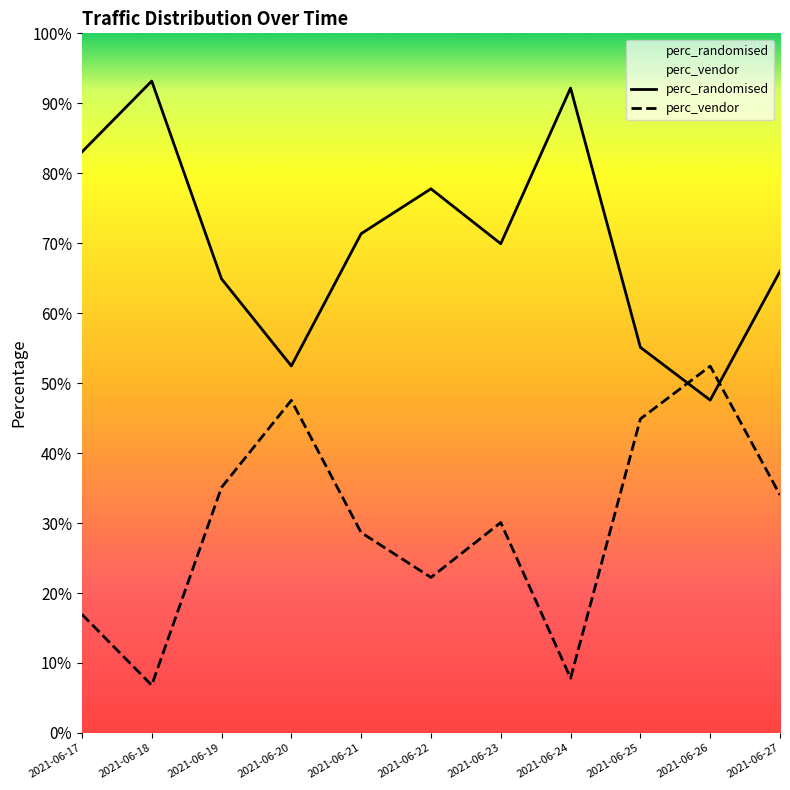

At 2021-06-20, list the series in order from smallest to largest.

perc_vendor, perc_randomised